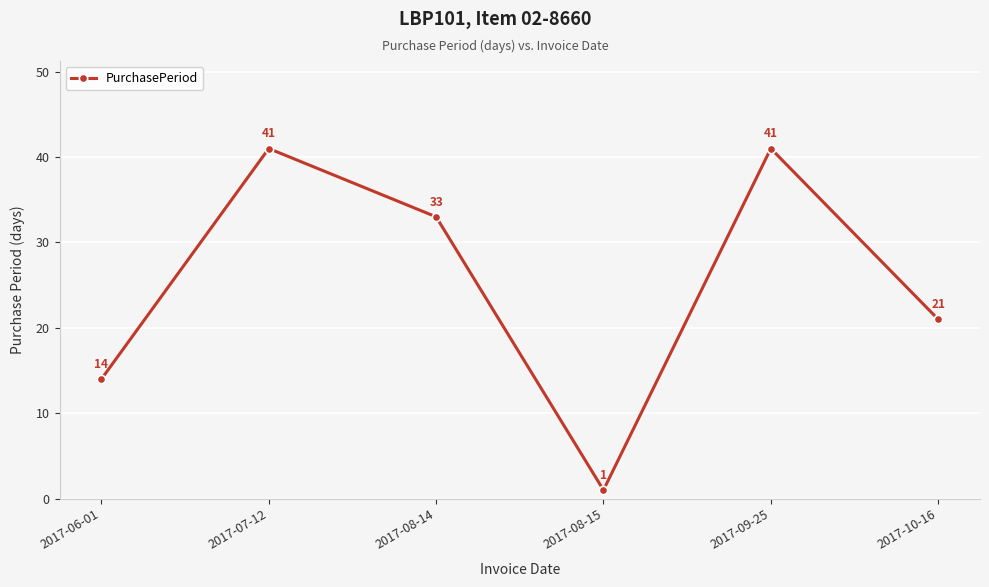

True or false: the data shows 41 at 2017-07-12.

True